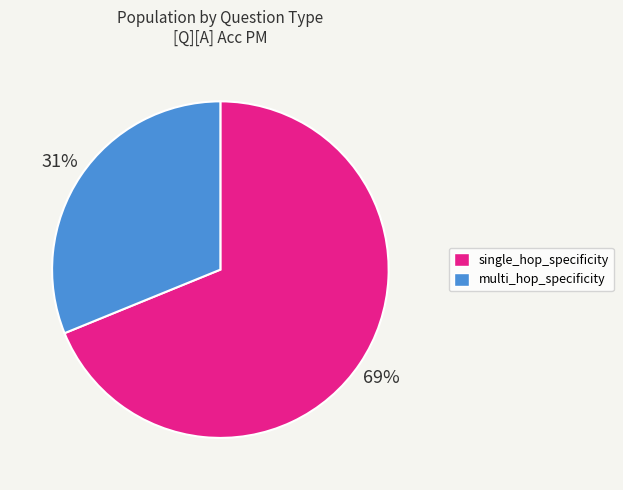

To the nearest percent, what is the difference between the largest and smallest slice percentages?

38%